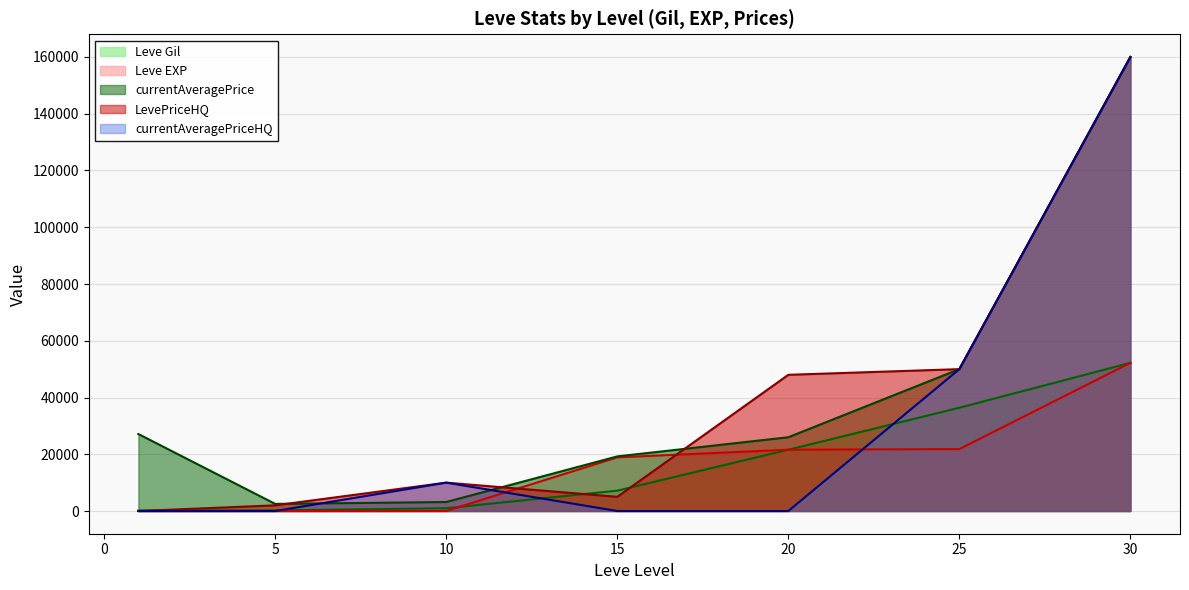

What is the maximum value shown in the chart?

160000